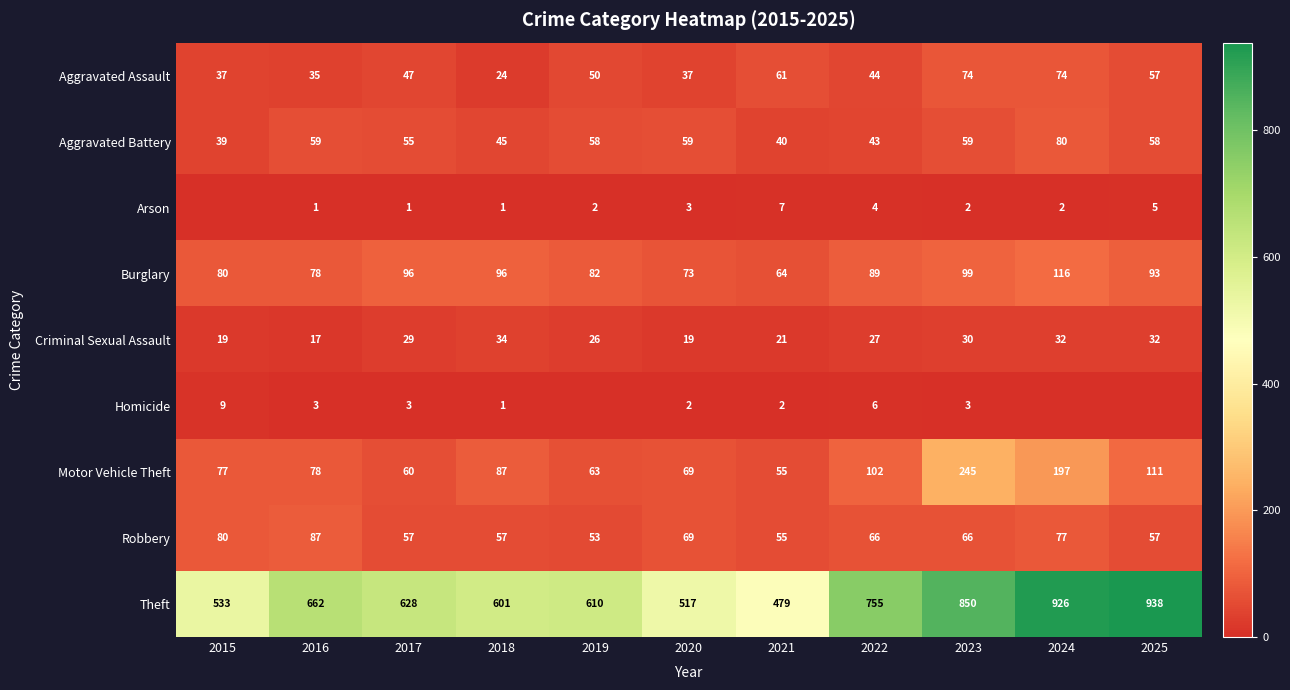

Which category has the highest value in the Robbery series?

2016